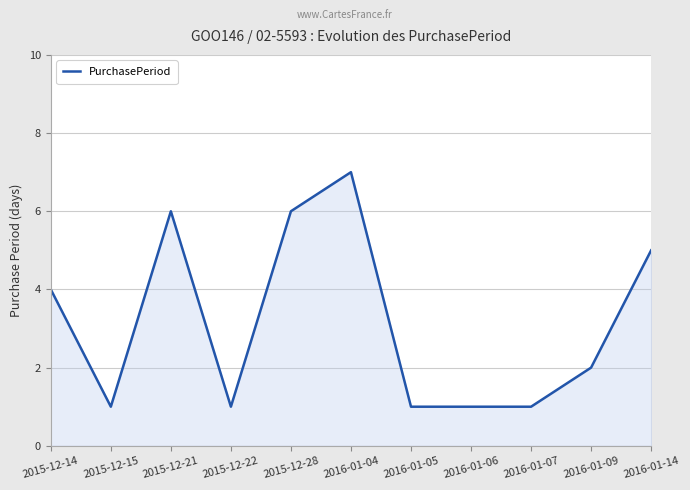

Approximately how many times larger is the value at 2015-12-15 compared to 2016-01-09?

0.5